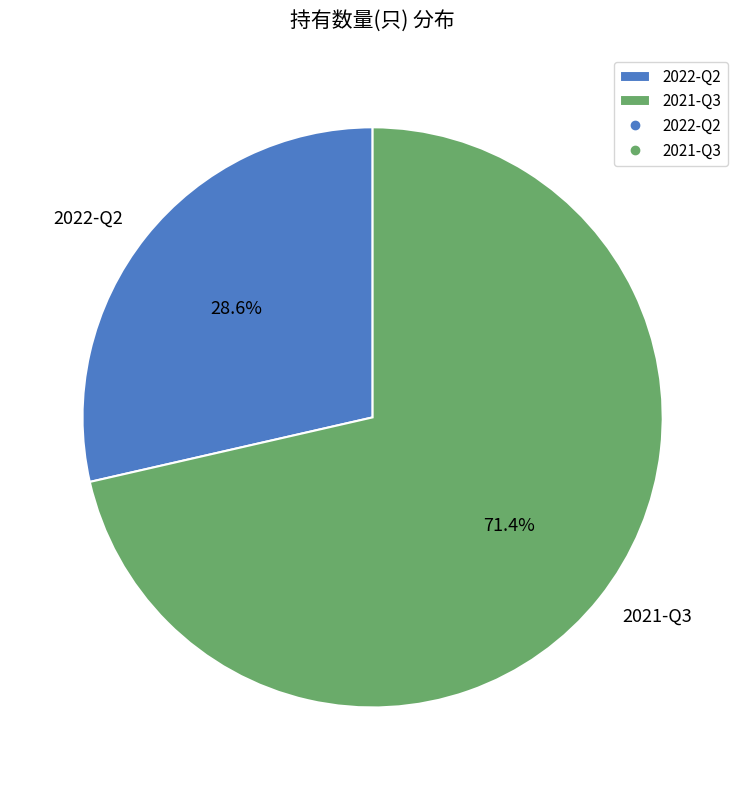

The 2021-Q3 slice represents 71% of the pie. True or false?

True